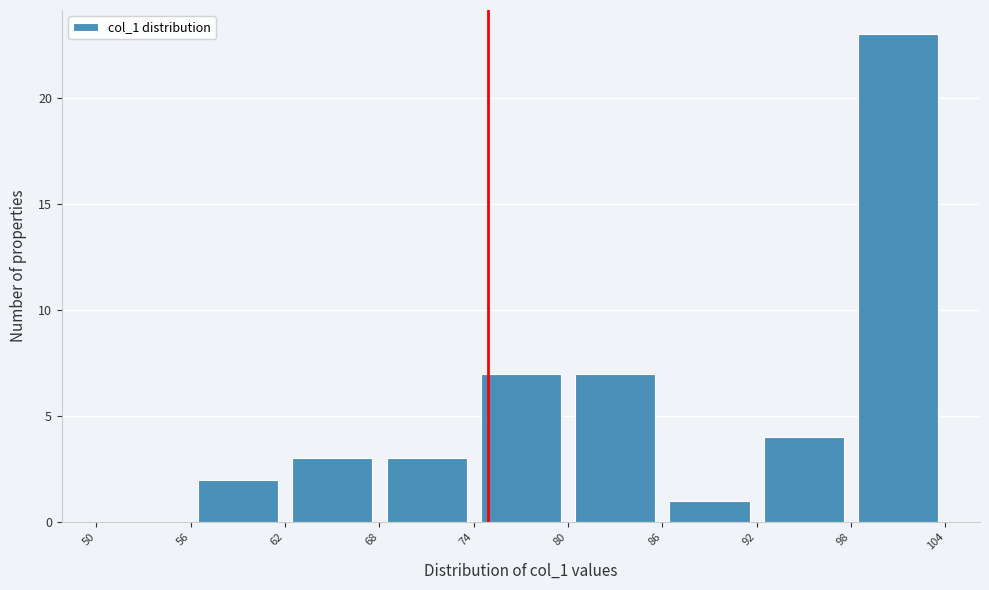

Reading left to right, list every bar in this chart as the range it spans on the x-axis followed by its height. The values are not printed on the chart, so give them approximately, as read against the axis.

50 to 56: 0
56 to 62: 2
62 to 68: 3
68 to 74: 3
74 to 80: 7
80 to 86: 7
86 to 92: 1
92 to 98: 4
98 to 104: 23